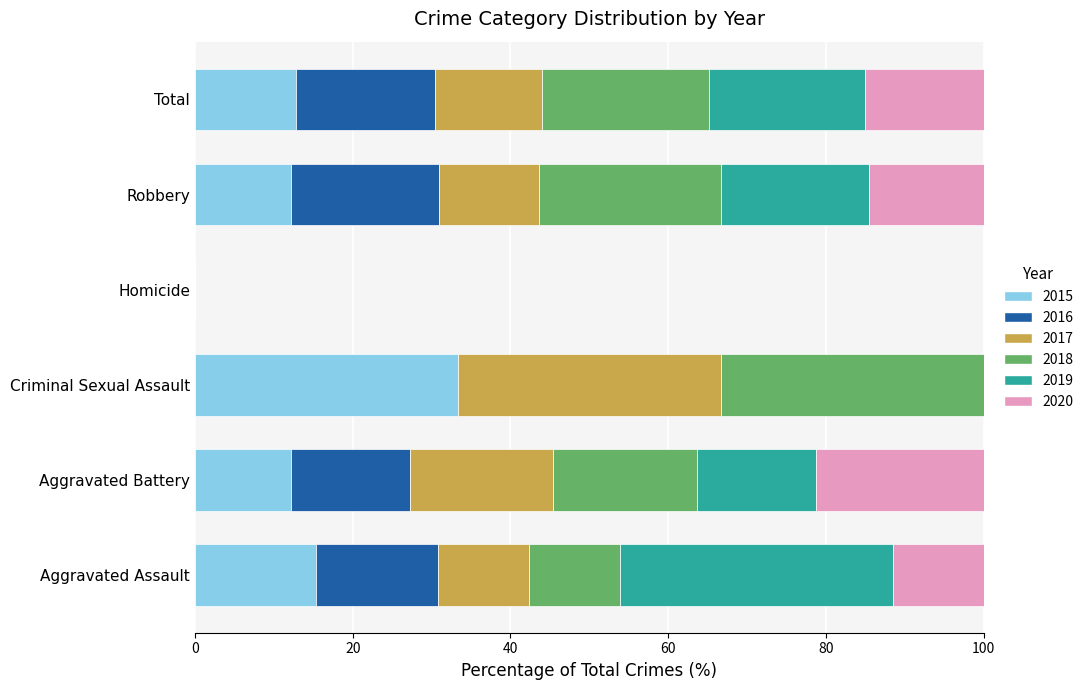

What is the total value across all series at Aggravated Battery?

100.0